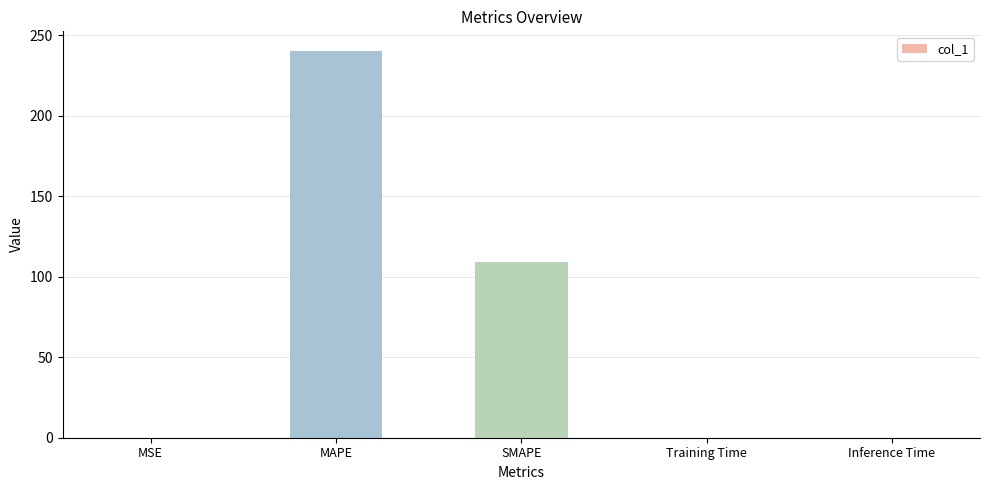

What is the sum of all values?

349.7